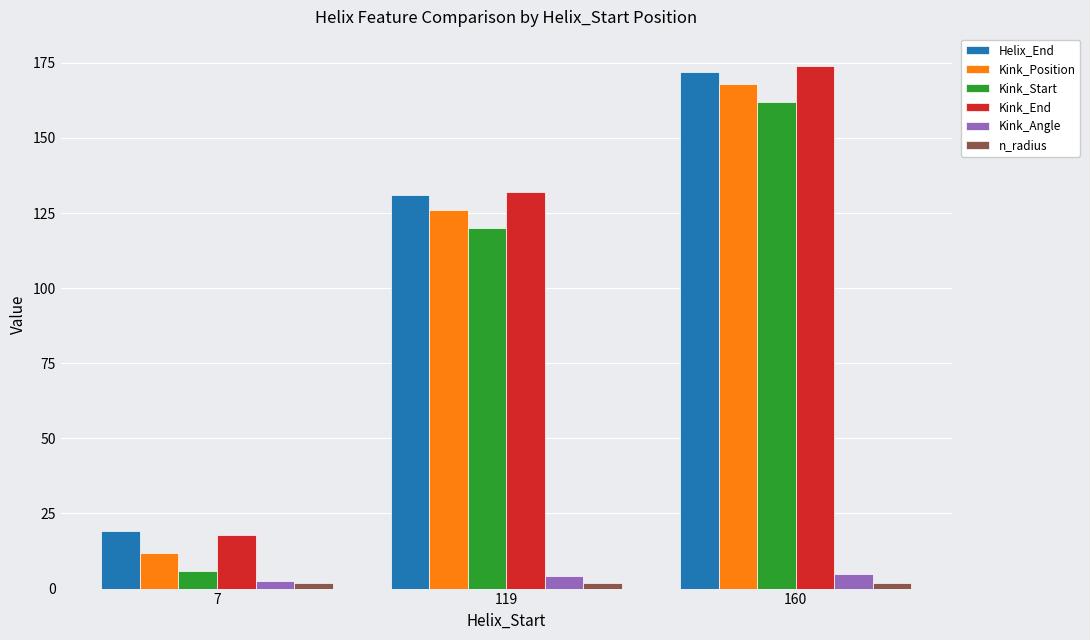

At which label is Helix_End closest to 95?

119